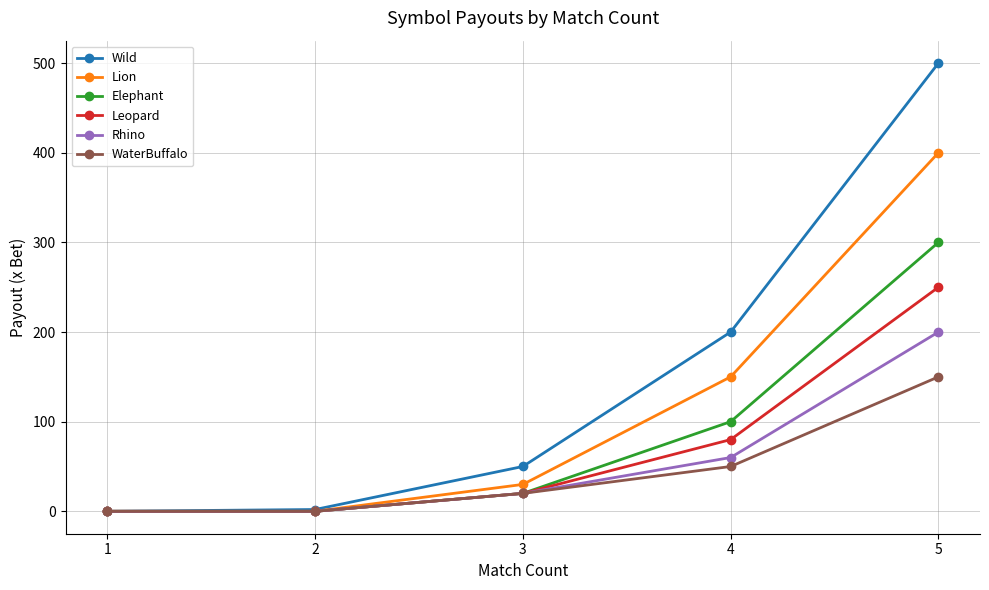

The Leopard series shows 0 at 1. True or false?

True